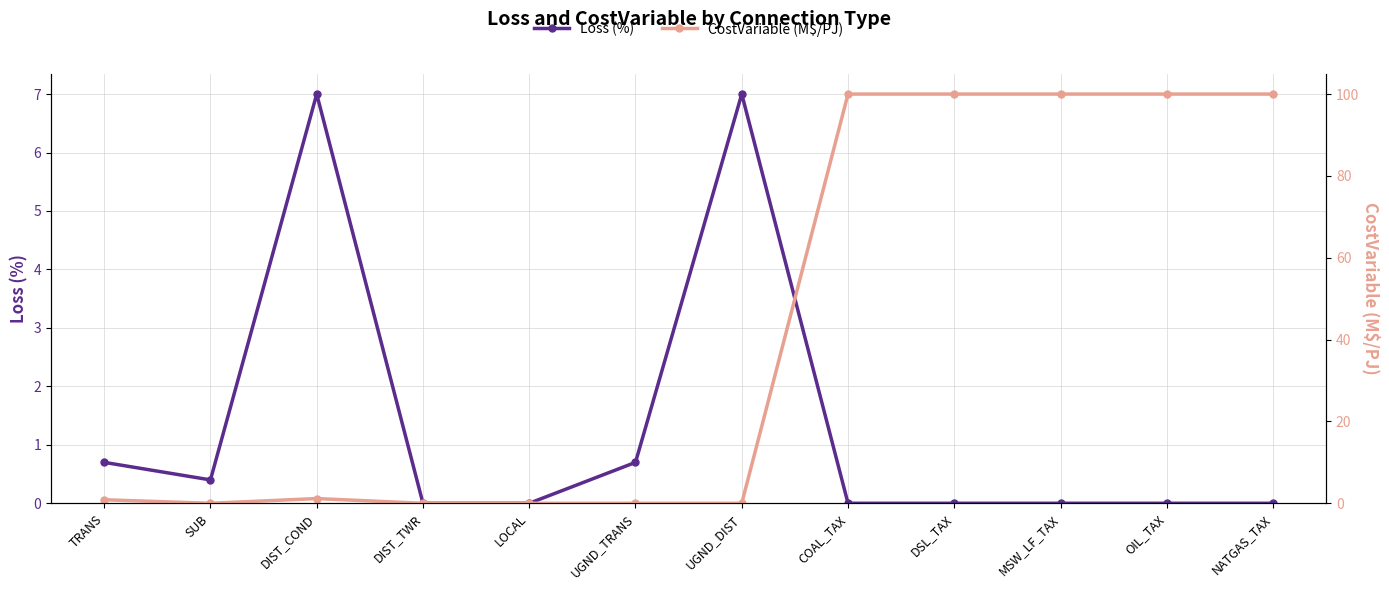

Rank the series by their maximum value, from highest to lowest.

CostVariable (M$/PJ), Loss (%)